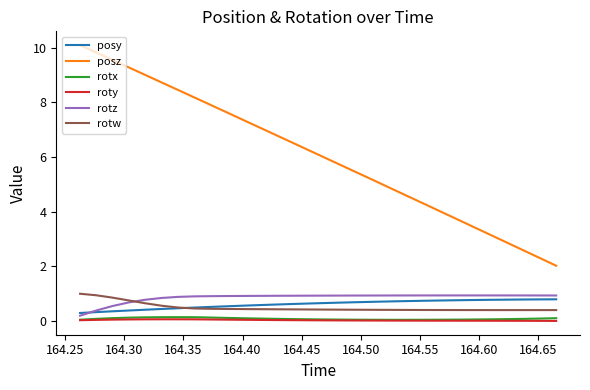

True or false: roty and posy cross at least once.

False